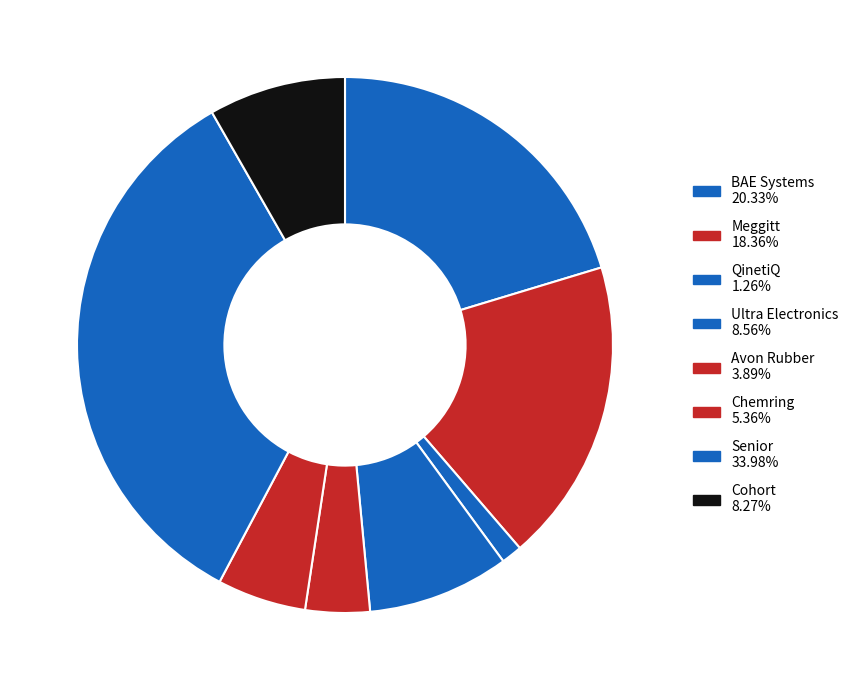

Count the number of slices in the pie.

8